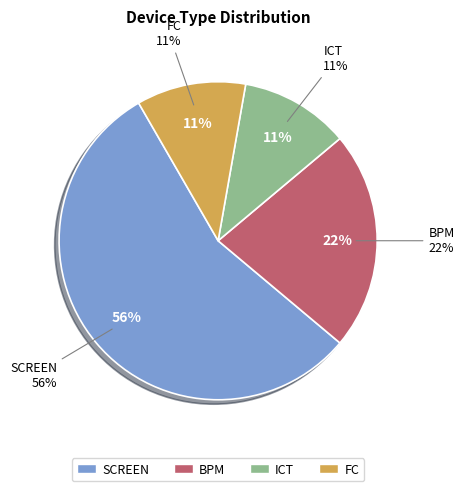

What portion of the pie excludes FC?

88.9%